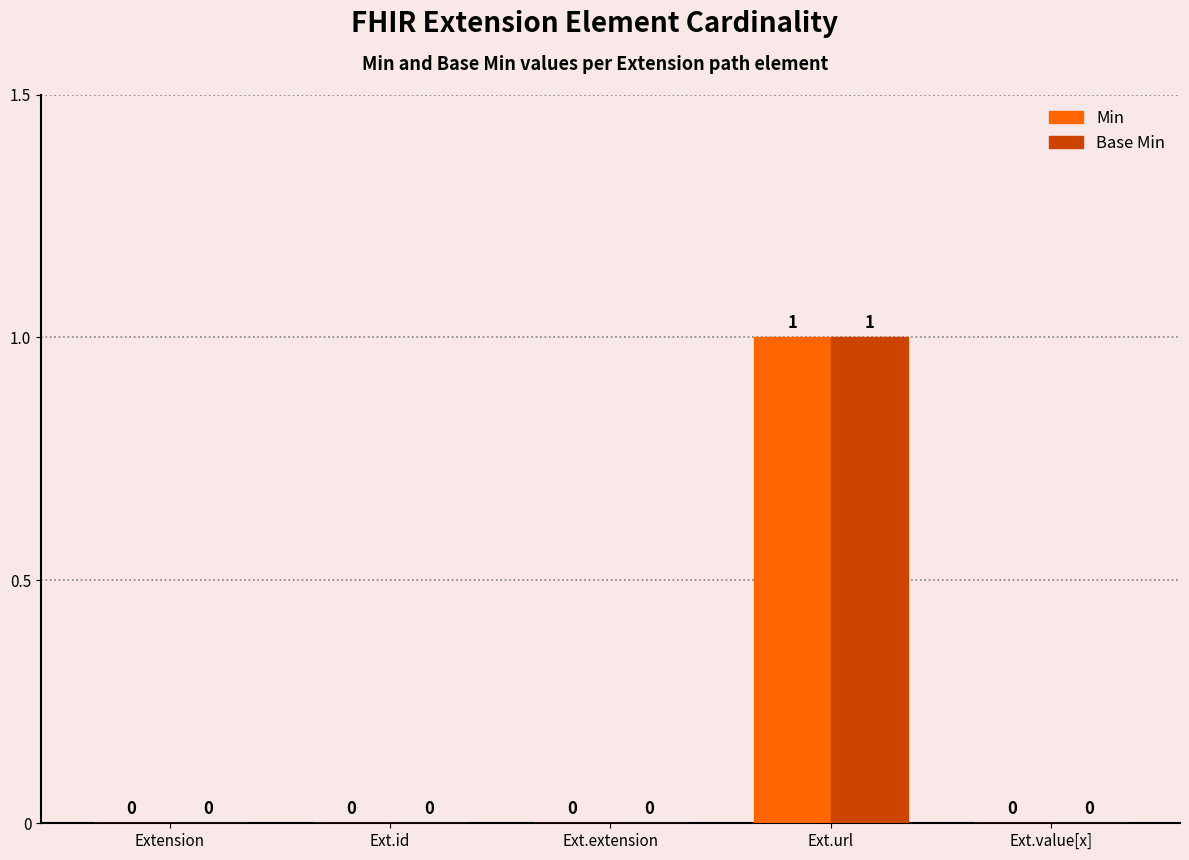

At which label does Min reach its peak?

Ext.url